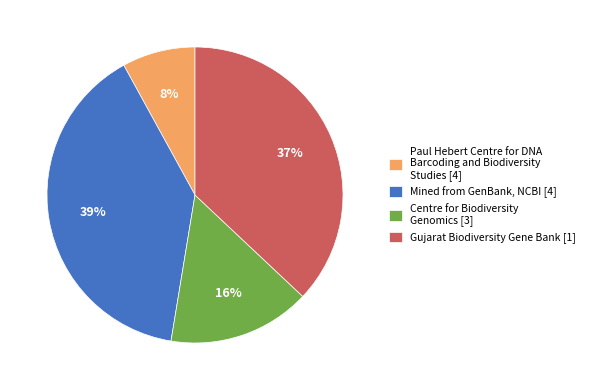

Which slice is the smallest?

Paul Hebert Centre for DNA Barcoding and Biodiversity Studies [4]